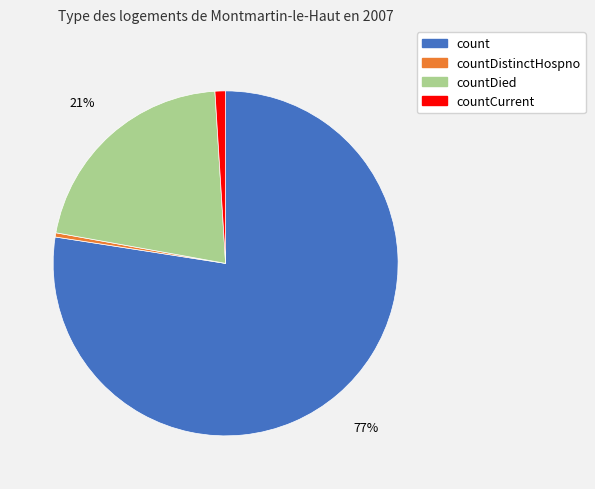

Count the number of slices in the pie.

4